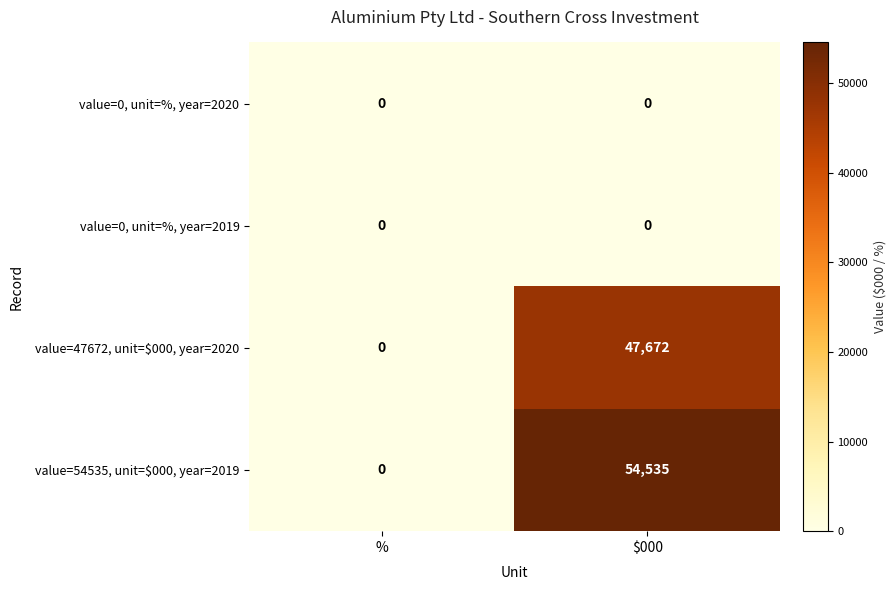

At how many categories does at least one series exceed 12943?

1